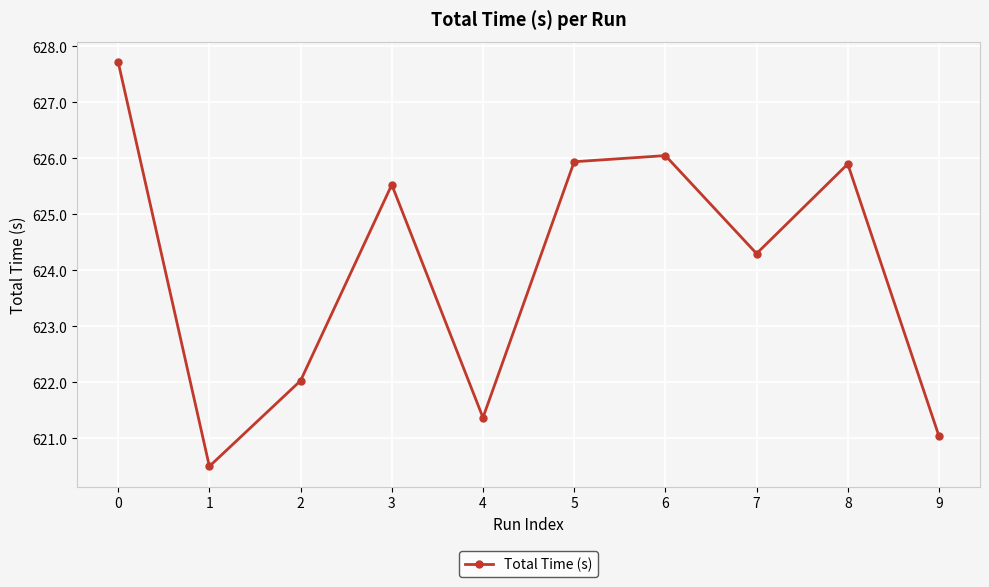

What is the difference between the maximum and minimum values?

7.2